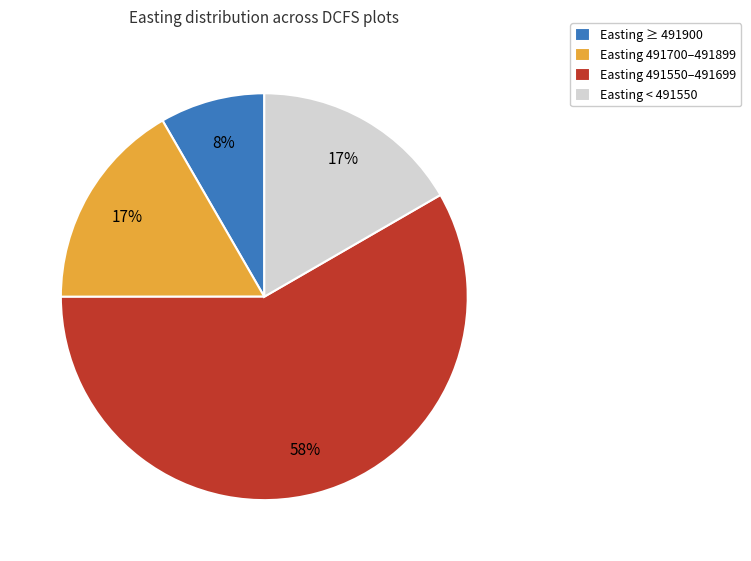

Approximately how many times larger is the value at Easting 491700–491899 compared to Easting < 491550?

1.0